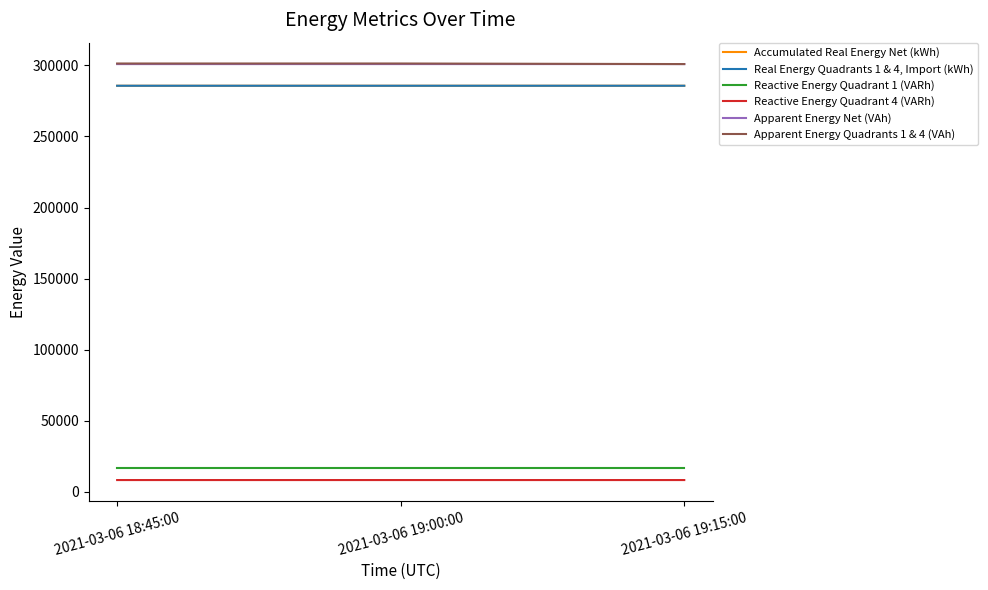

What is the spread (max minus min) of values at 2021-03-06 19:00:00?

293209.6